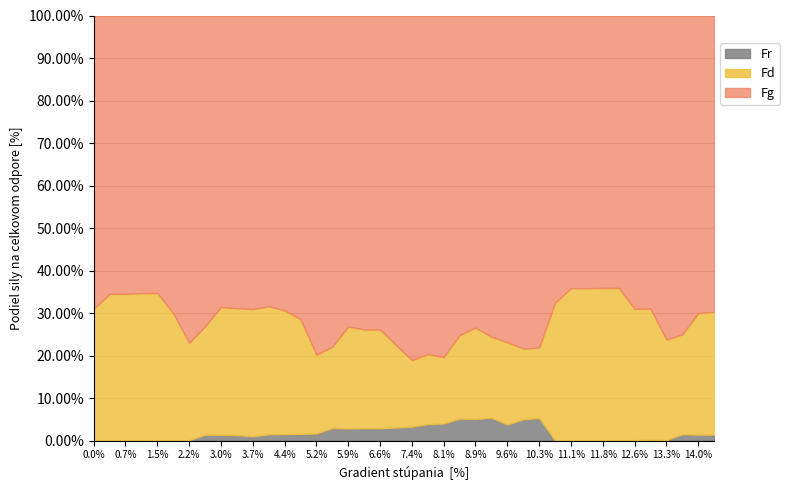

What is the highest value of the Fr series?

5.4